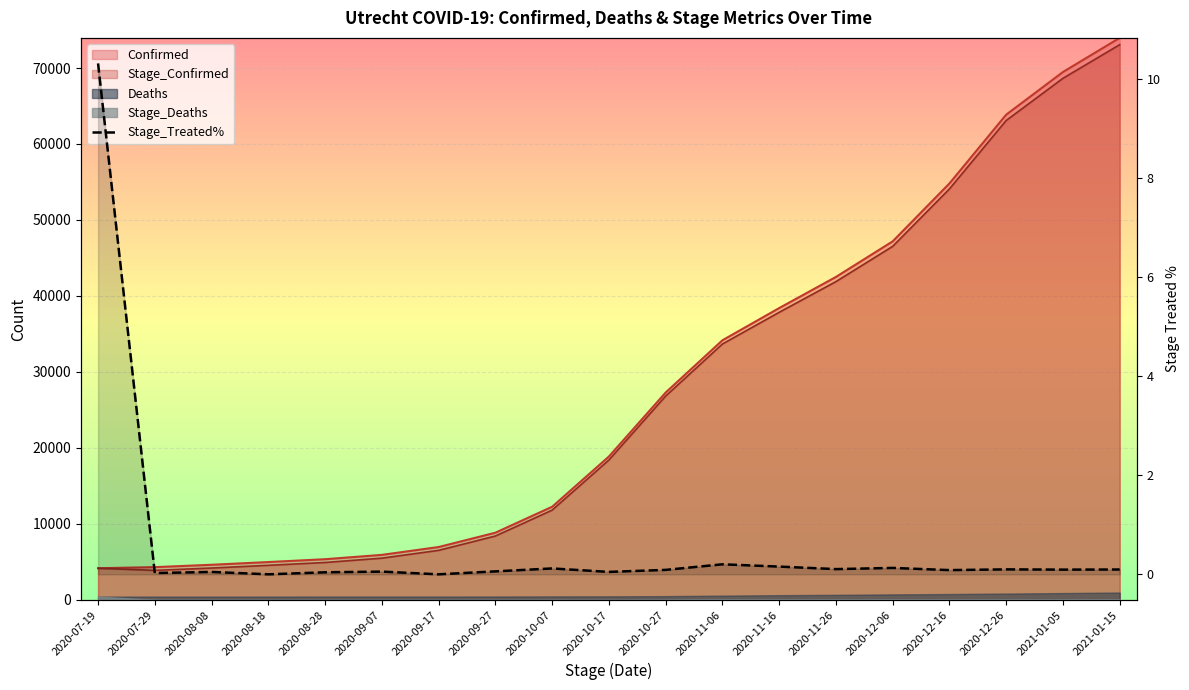

What is the average value?

0.6